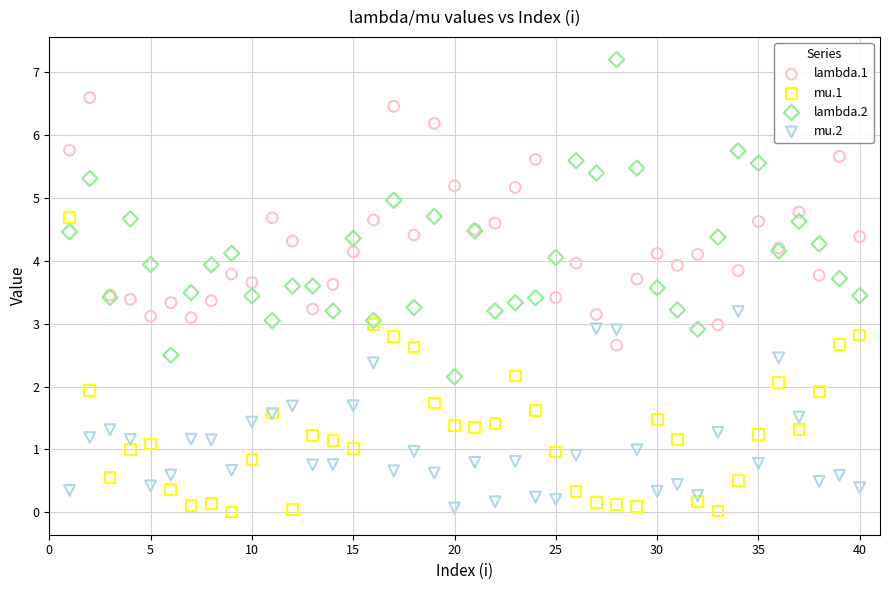

Which series reaches the maximum Y coordinate?

lambda.2